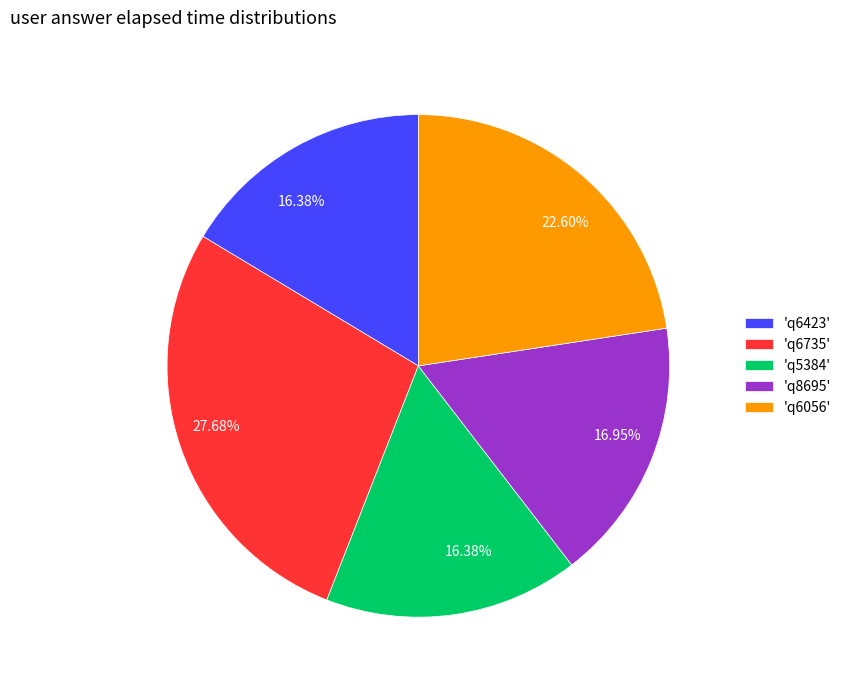

To the nearest percent, what is the average slice percentage?

20%